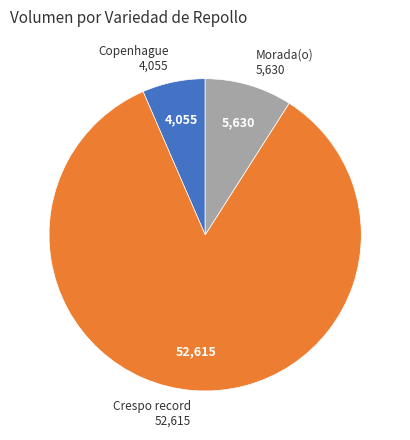

Count the number of slices in the pie.

3